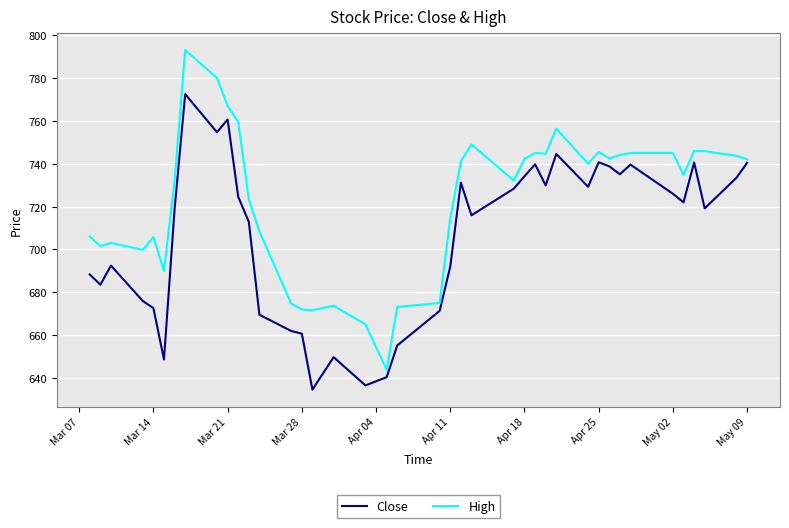

Which series has the widest spread of values?

High